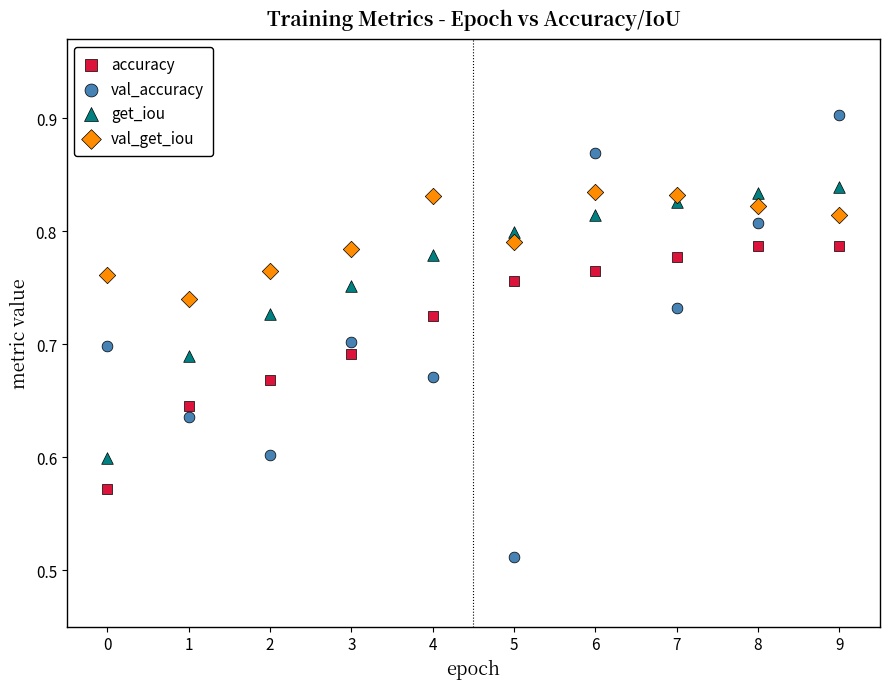

Which series reaches the minimum Y coordinate?

val_accuracy